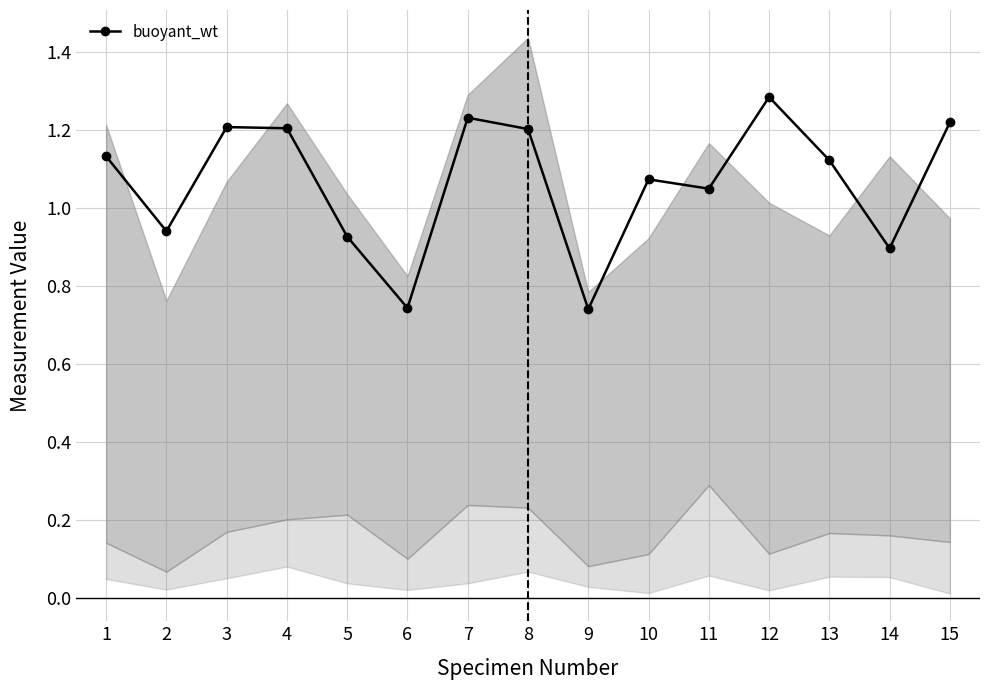

Reading right to left, what are all the values shown in this chart?

1.2	0.9	1.1	1.3	1.1	1.1	0.7	1.2	1.2	0.7	0.9	1.2	1.2	0.9	1.1